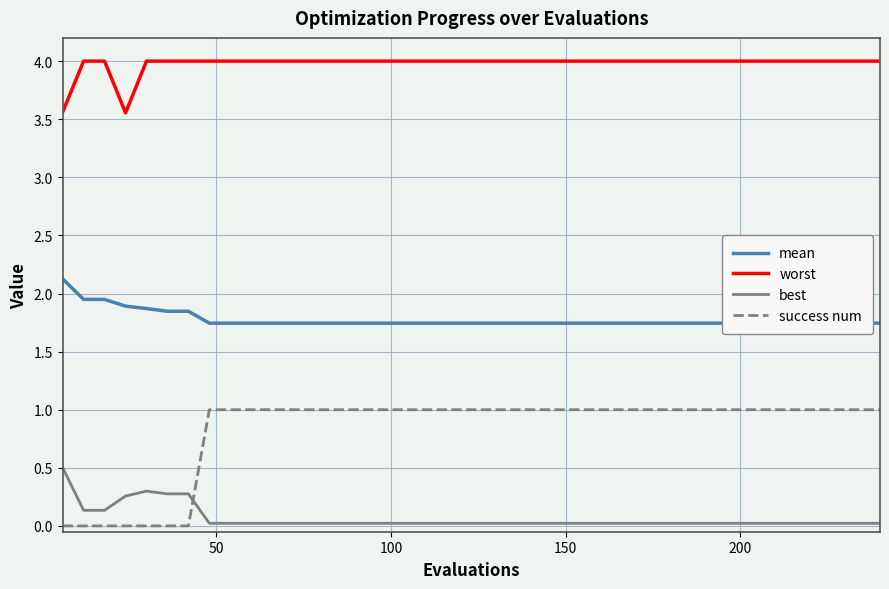

How many times do best and success num cross each other?

1